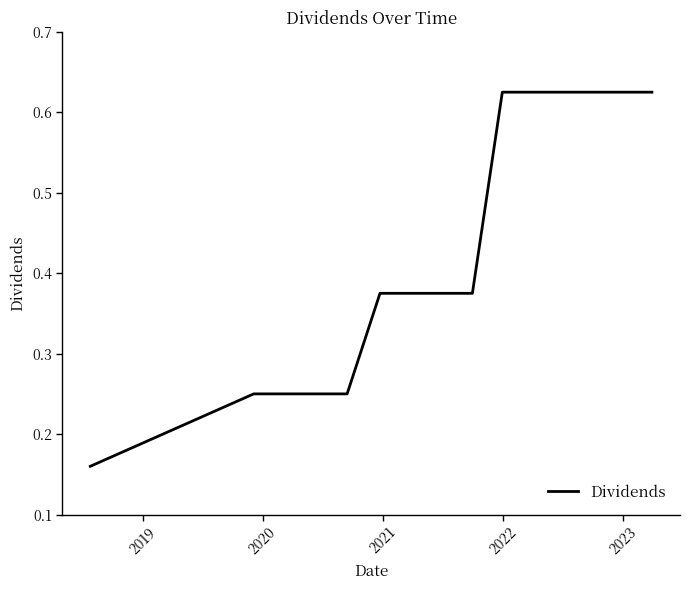

What is the difference between the maximum and minimum values?

0.5